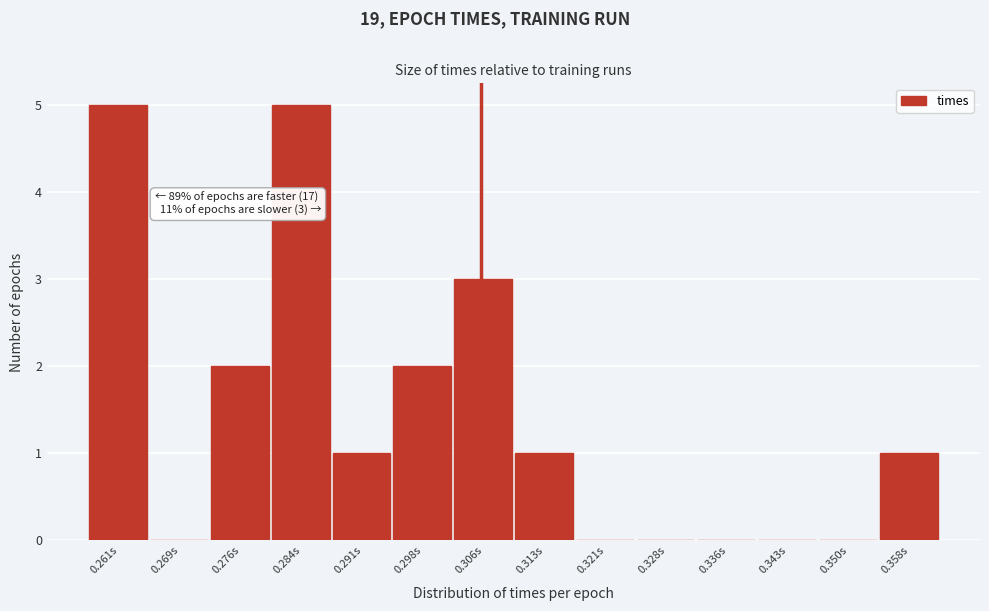

Reading left to right, transcribe all the data shown in this chart.

0.261s=5	0.269s=0	0.276s=2	0.284s=5	0.291s=1	0.298s=2	0.306s=3	0.313s=1	0.321s=0	0.328s=0	0.336s=0	0.343s=0	0.350s=0	0.358s=1